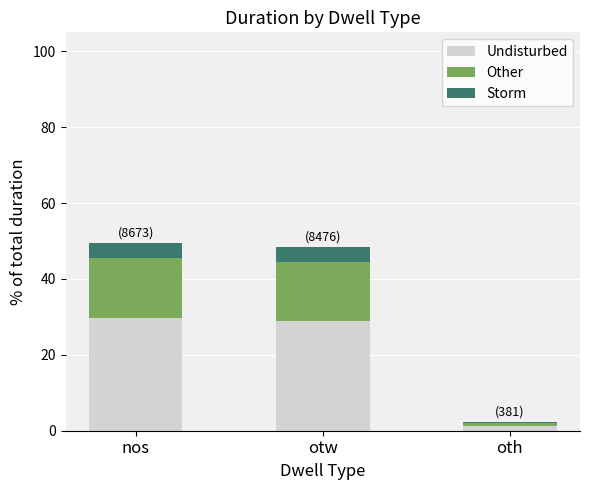

The value of Undisturbed at nos is 47.9. True or false?

False